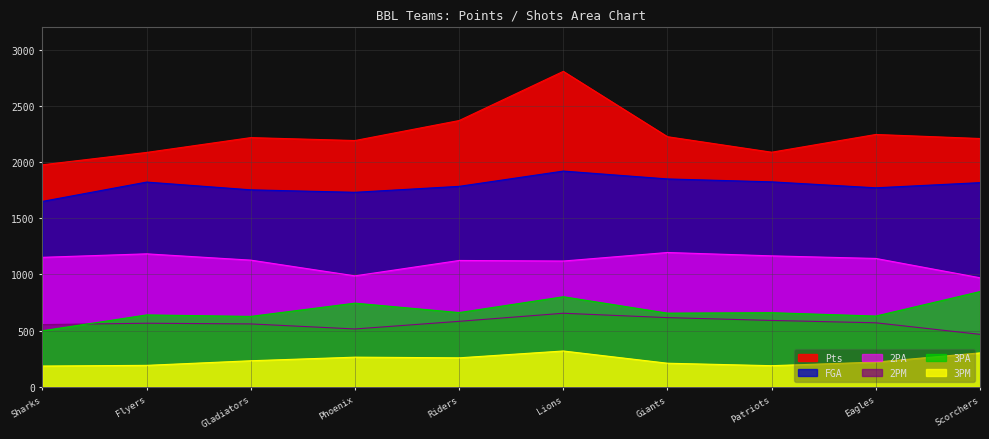

What position from the left is Riders?

5